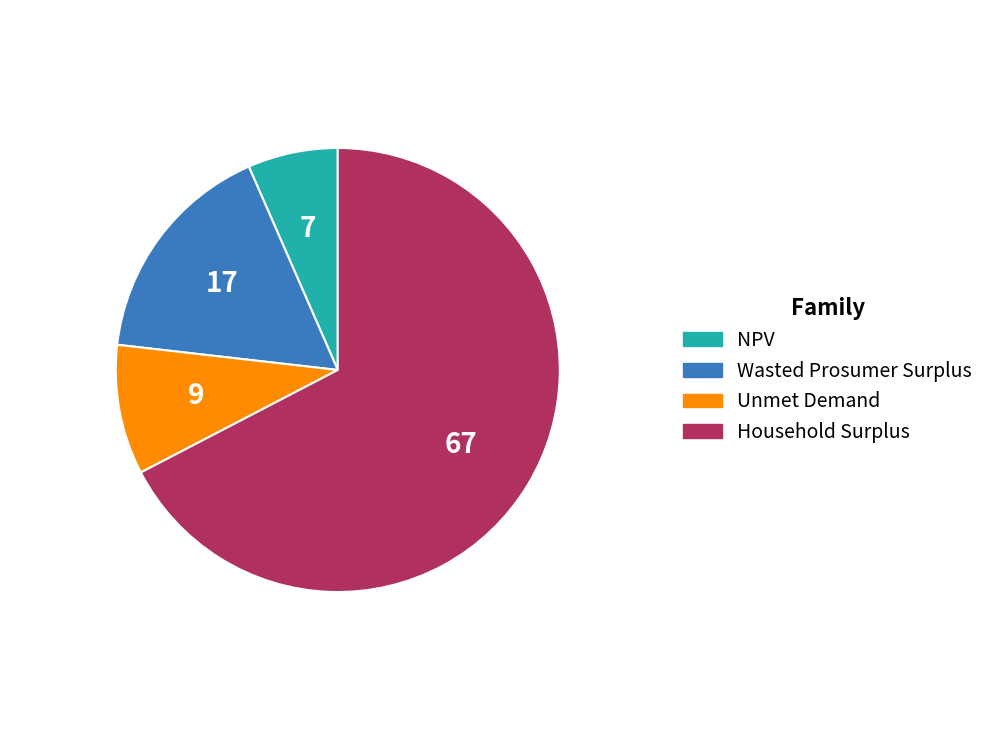

Is it true that Wasted Prosumer Surplus is 30% of the pie?

False